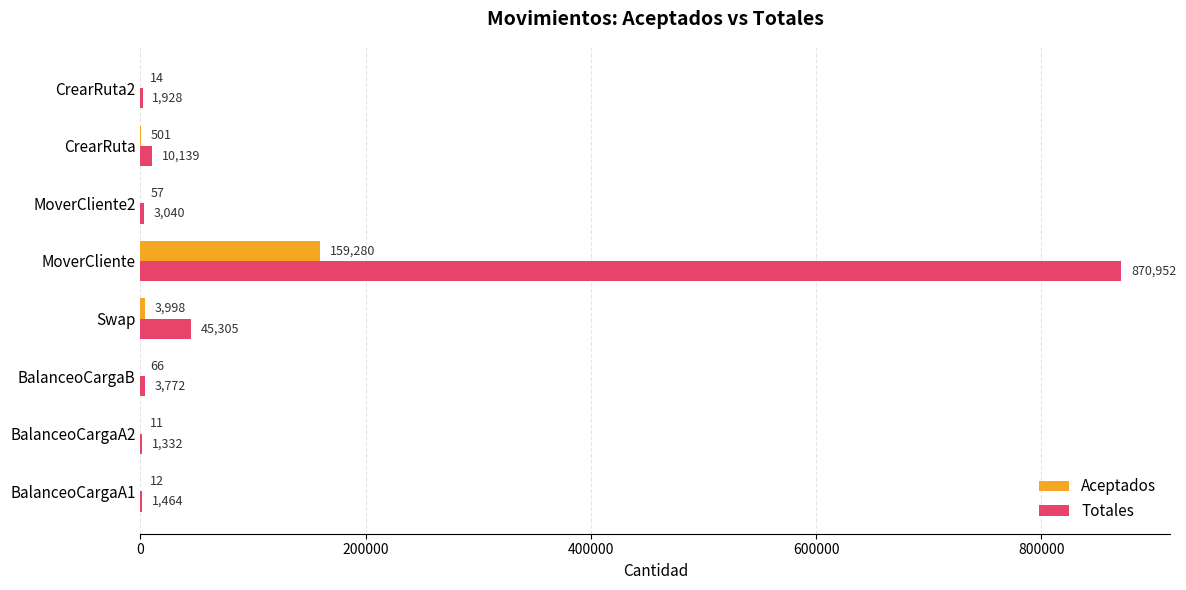

At which category is the sum across all series the highest?

MoverCliente